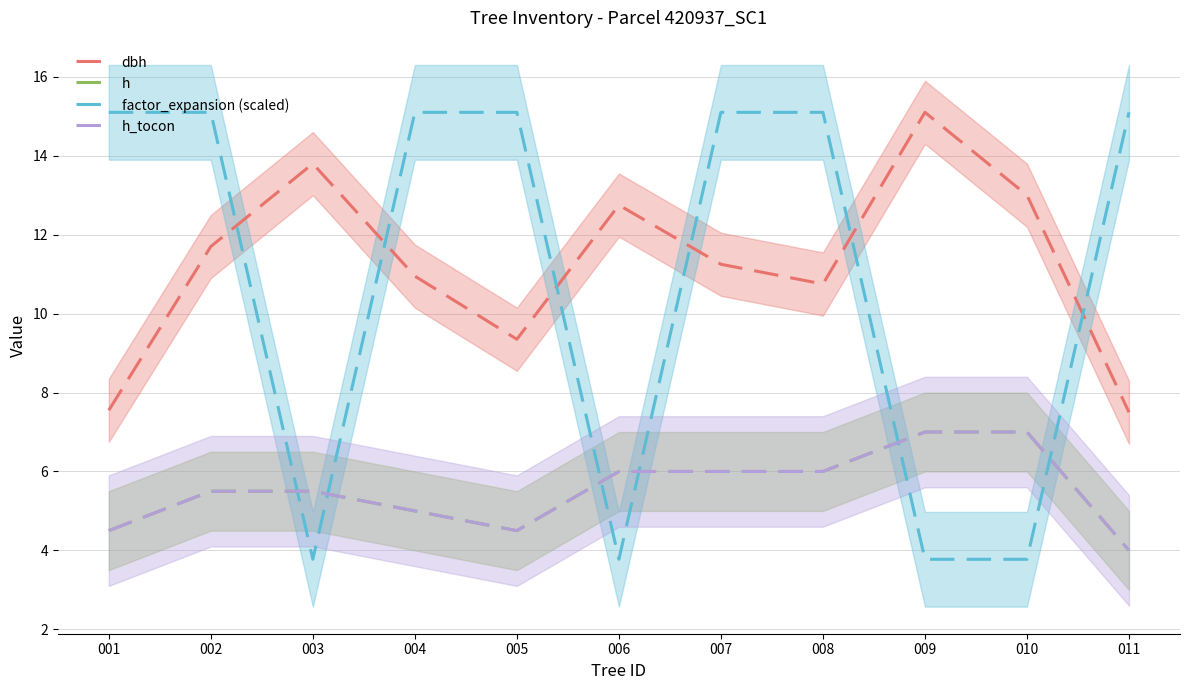

What is the total value across all series at 003?

28.6